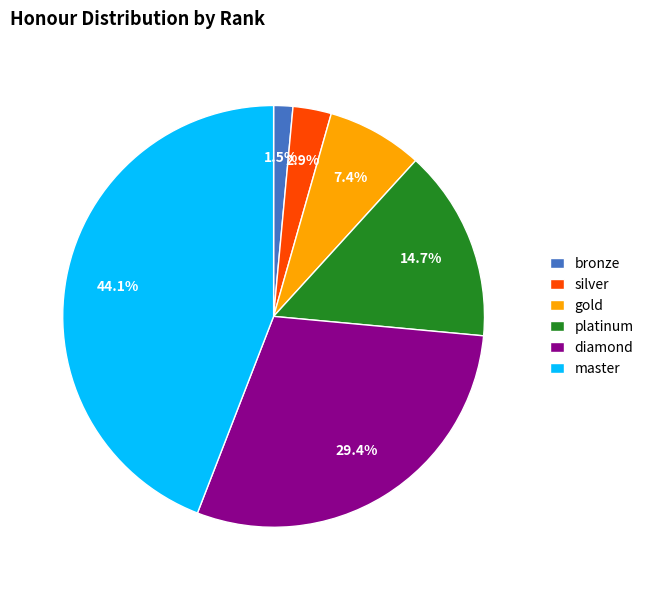

Between platinum and diamond, which is larger?

diamond